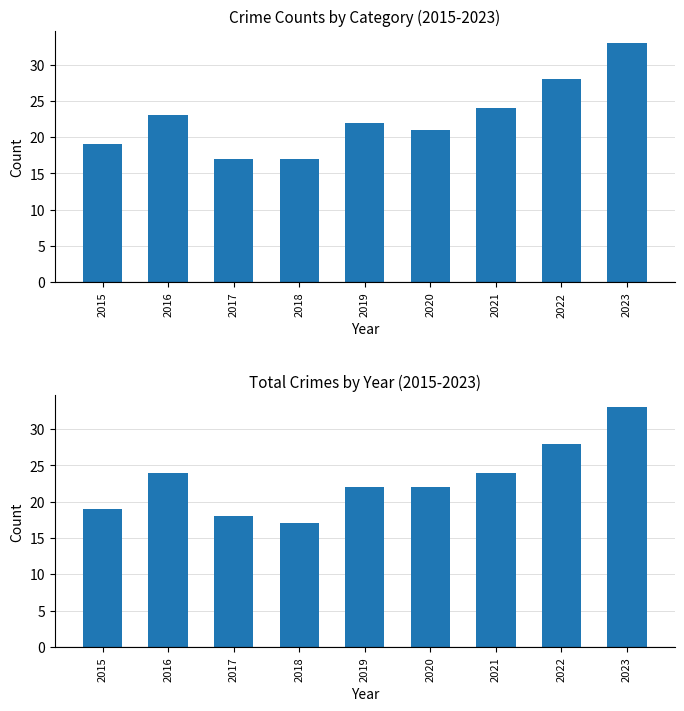

What is the difference between the second highest and second lowest values in the Criminal Sexual Assault series?

4